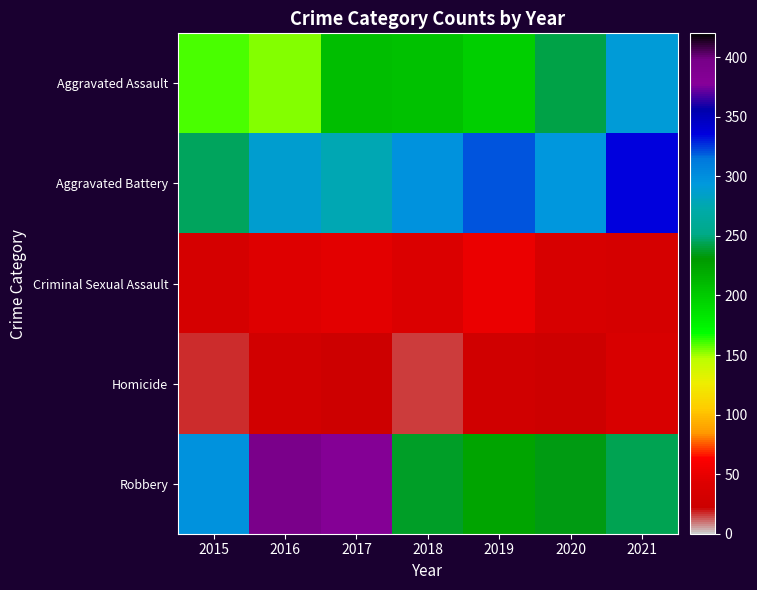

Between 2020 and 2021, which series saw the biggest shift?

Aggravated Assault